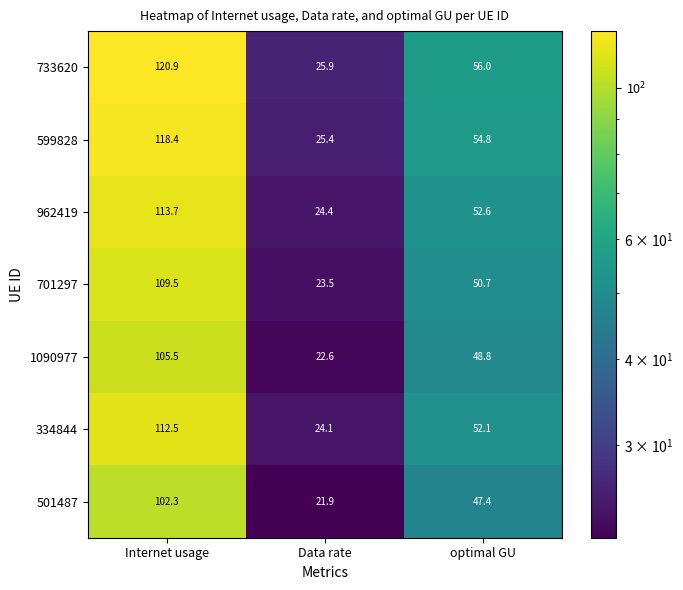

Between Internet usage and optimal GU, which series saw the biggest shift?

733620